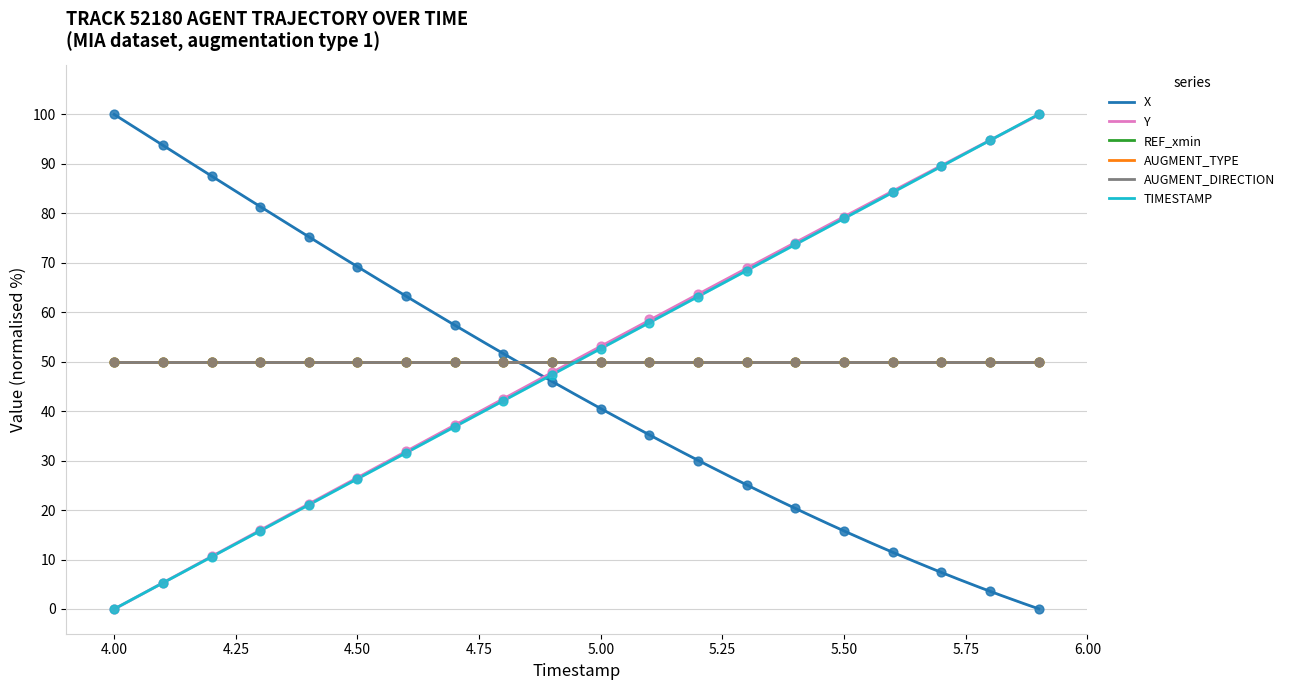

Which series has the largest total across all categories?

Y